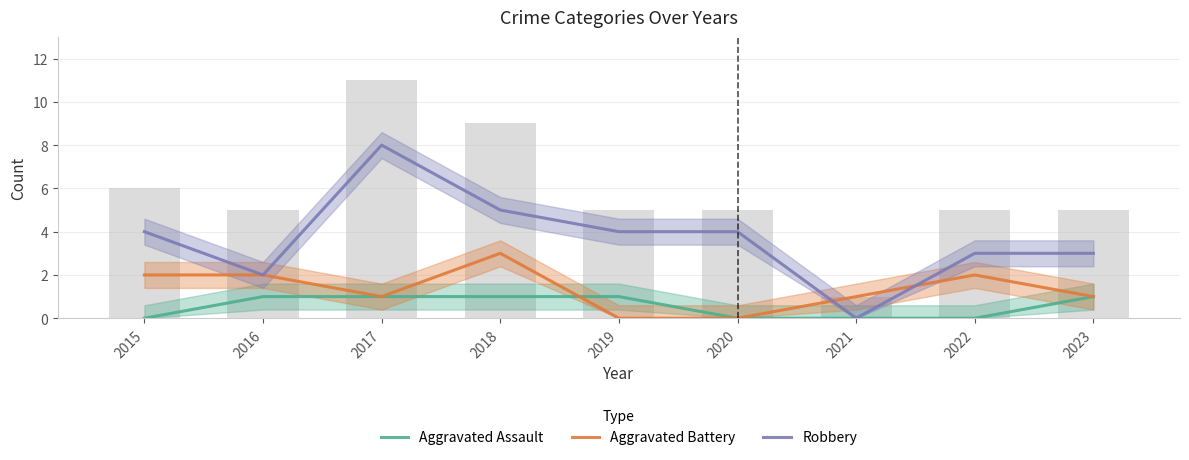

Does the chart contain stacked bars?

No